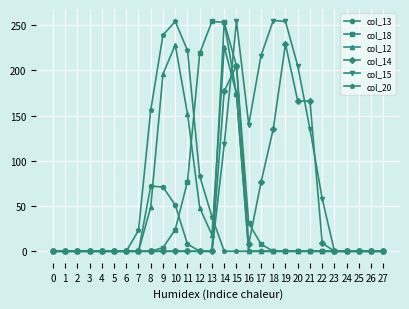

How many series are shown in this chart?

6